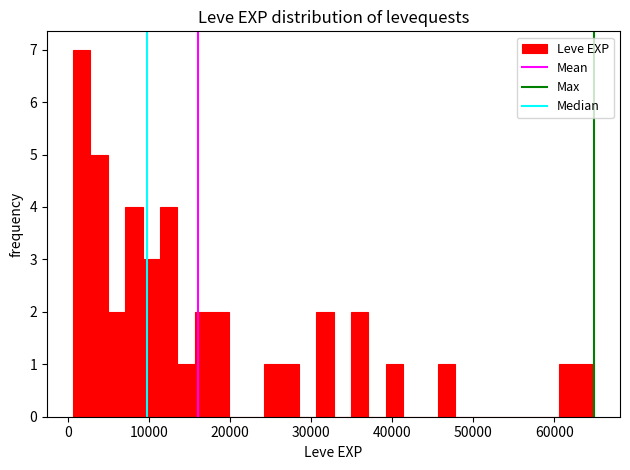

Read against the x-axis, roughly where is the centre of the tallest bar?

2000